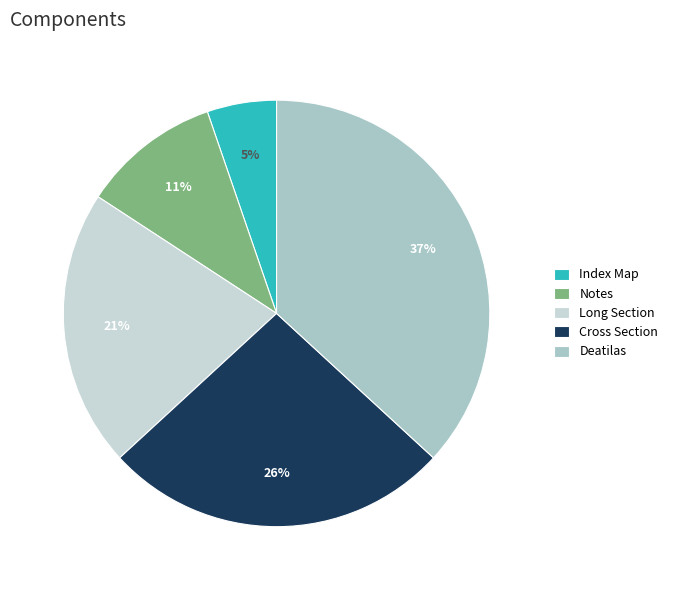

True or false: Deatilas accounts for 45% of the total.

False